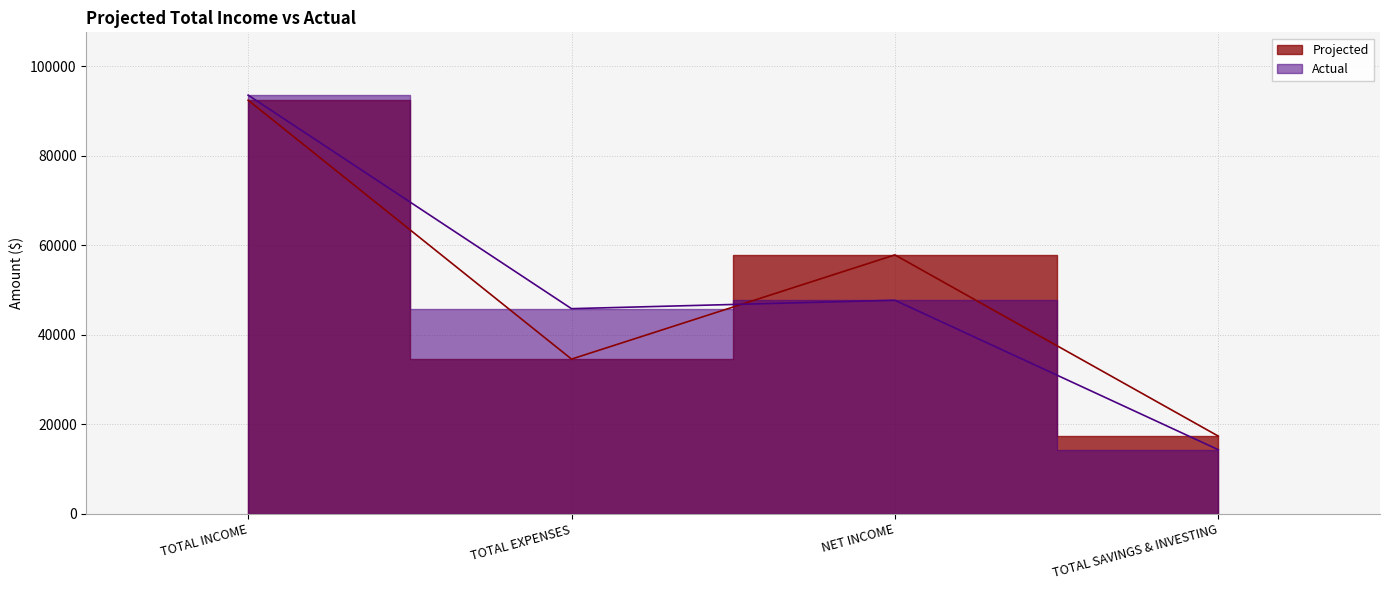

Read the Projected value at TOTAL INCOME.

92400.0